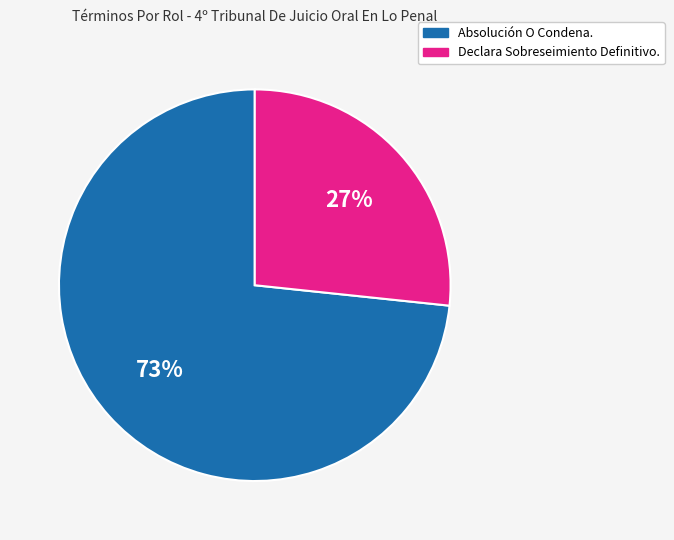

Rank the categories by value from lowest to highest.

Declara Sobreseimiento Definitivo., Absolución O Condena.